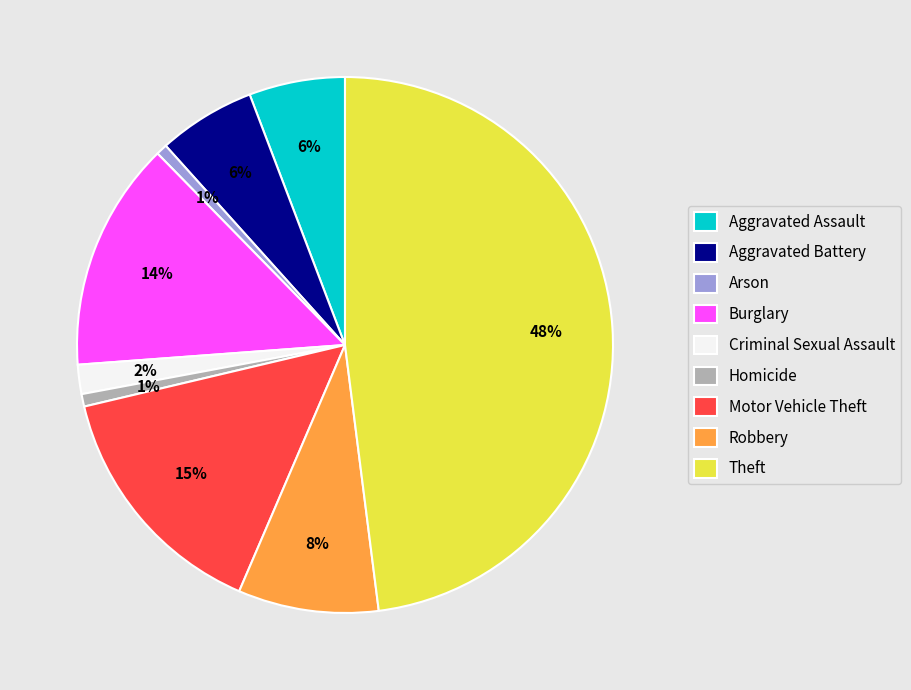

Is there any slice that represents more than half of the pie?

No